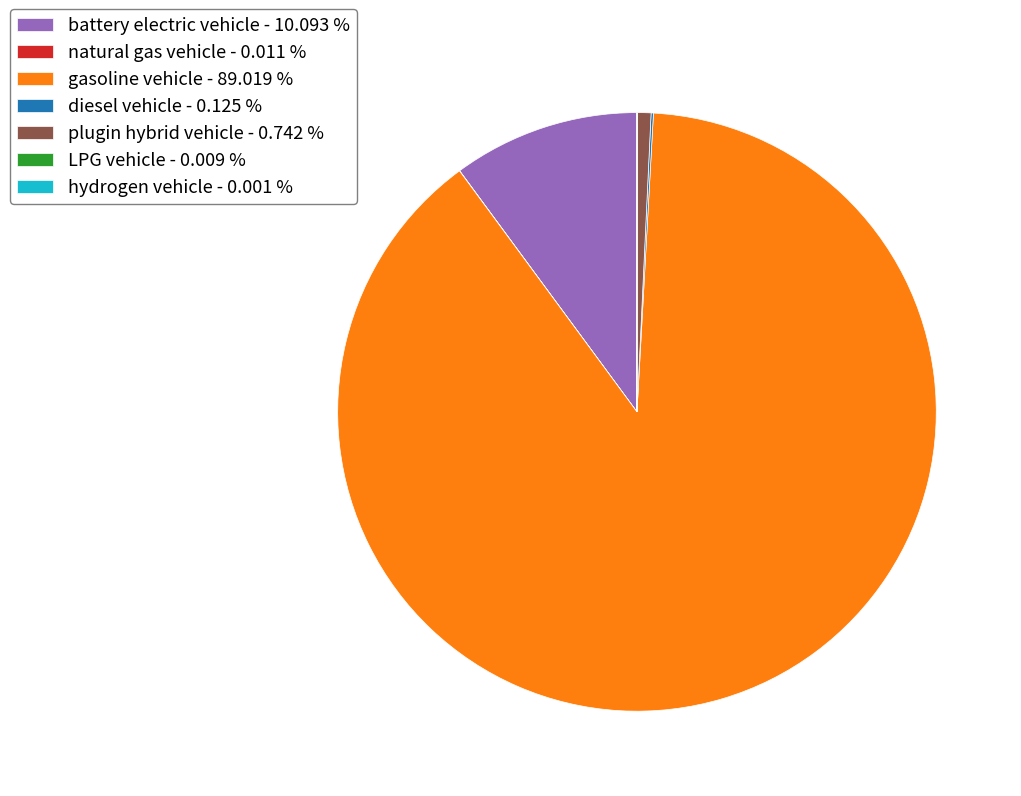

Is there any slice that represents more than half of the pie?

Yes